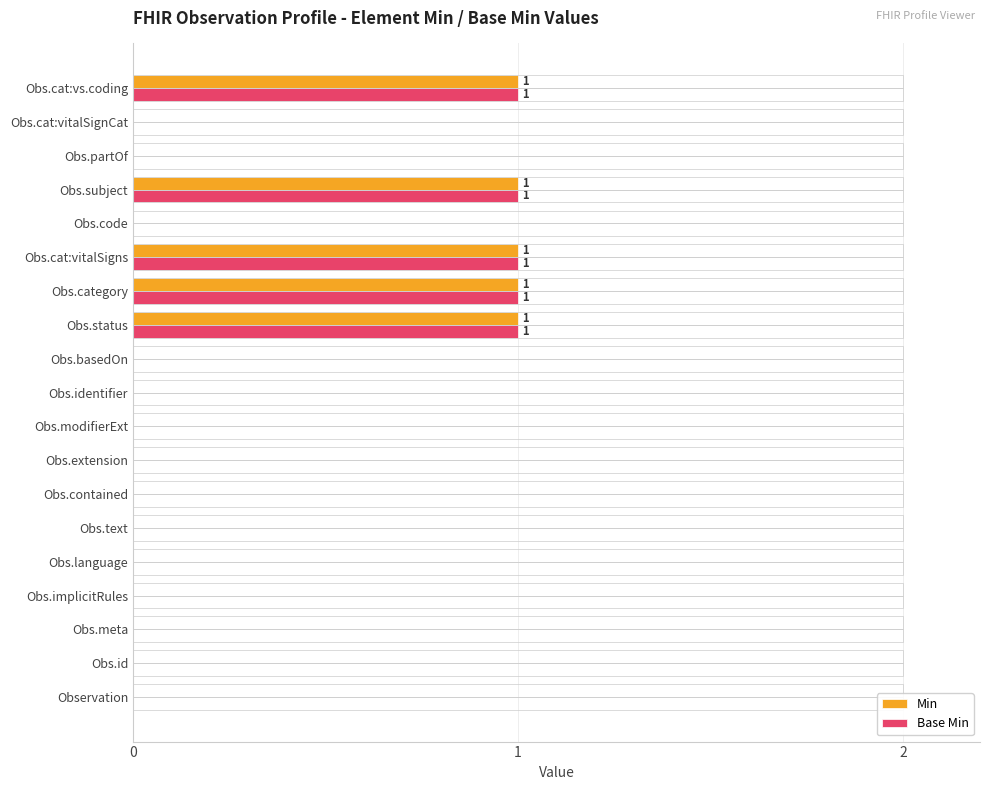

Is it true that Min equals 0 at Obs.modifierExt?

True